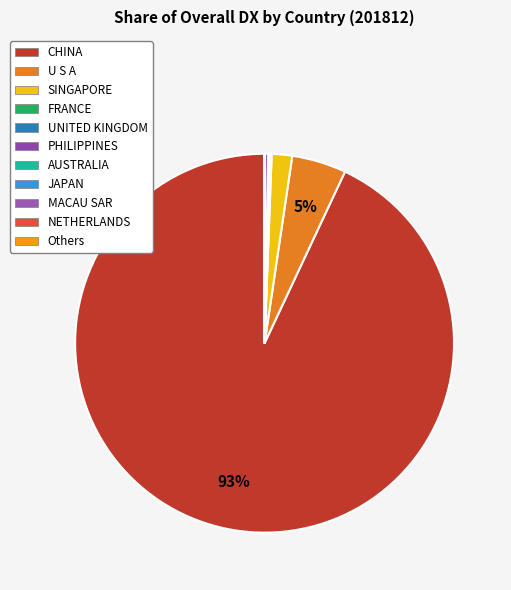

To the nearest percent, what is the average slice percentage?

9%